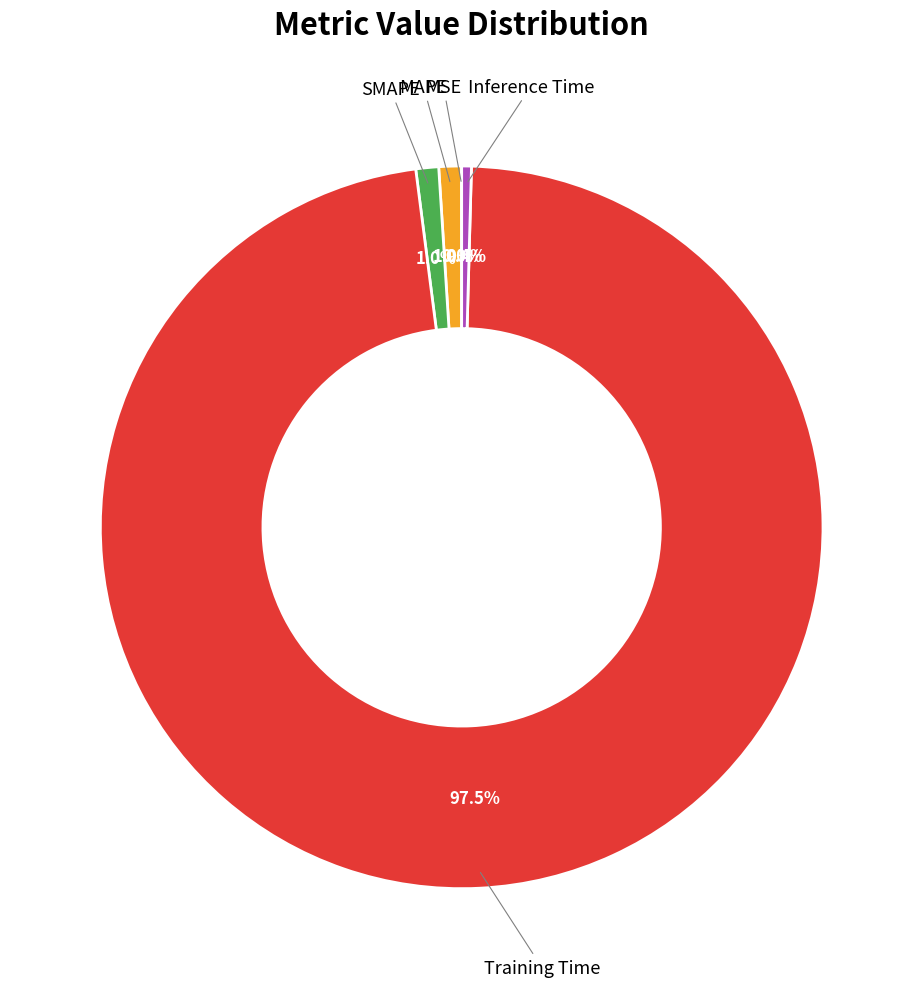

Which category has the biggest portion of the pie?

Training Time